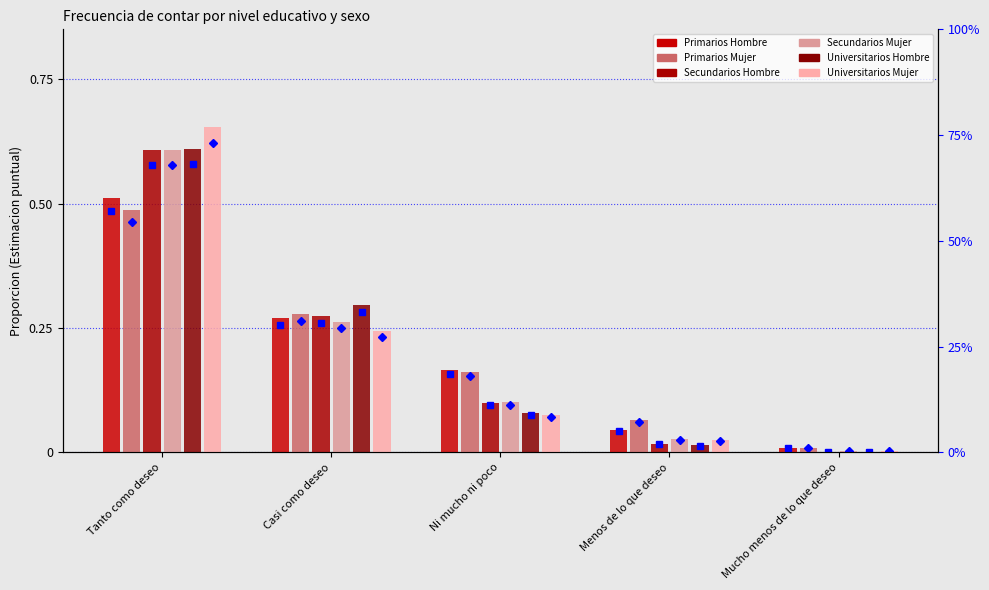

Rank the series by their maximum value, from lowest to highest.

Primarios Mujer, Primarios Hombre, Secundarios Mujer, Secundarios Hombre, Universitarios Hombre, Universitarios Mujer